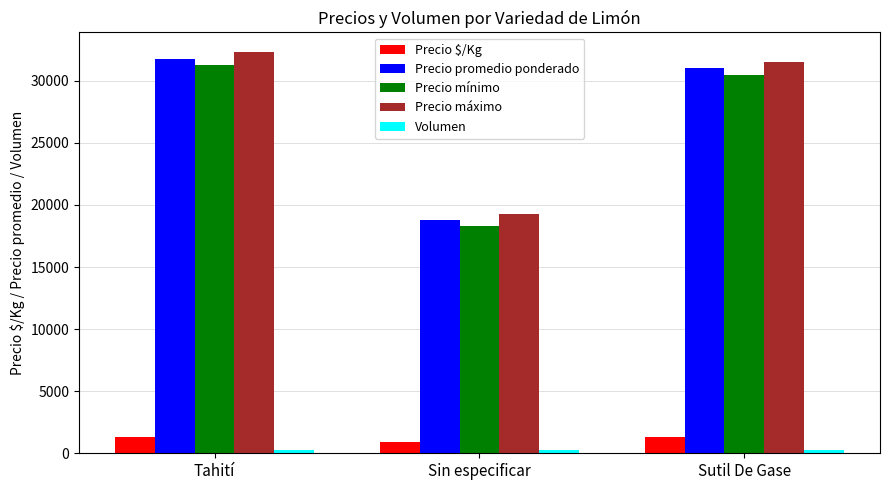

Rank the categories by Precio máximo value from lowest to highest.

Sin especificar, Sutil De Gase, Tahití